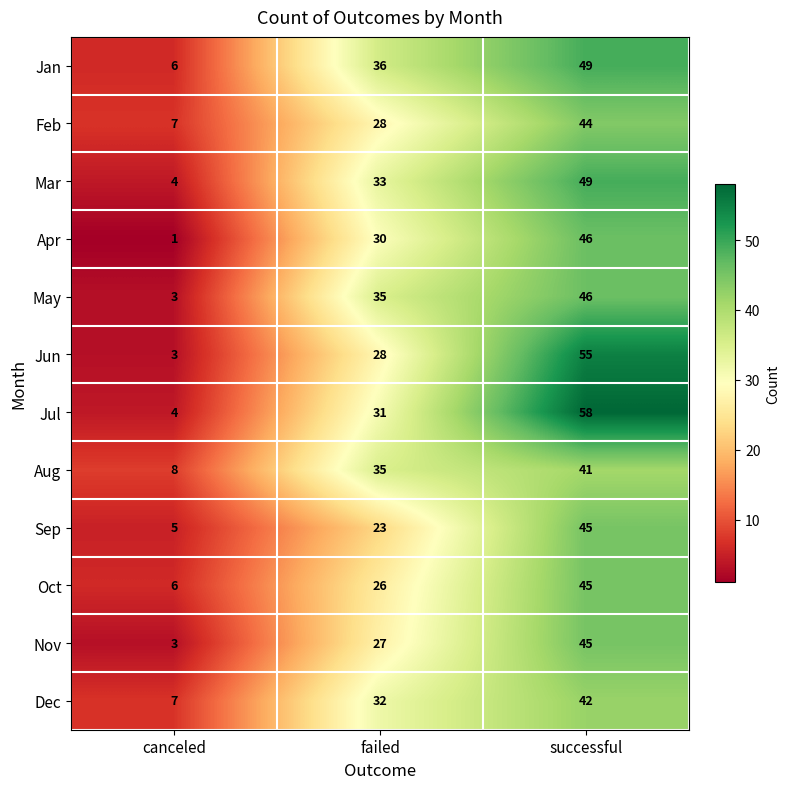

What is the minimum value shown in the chart?

1